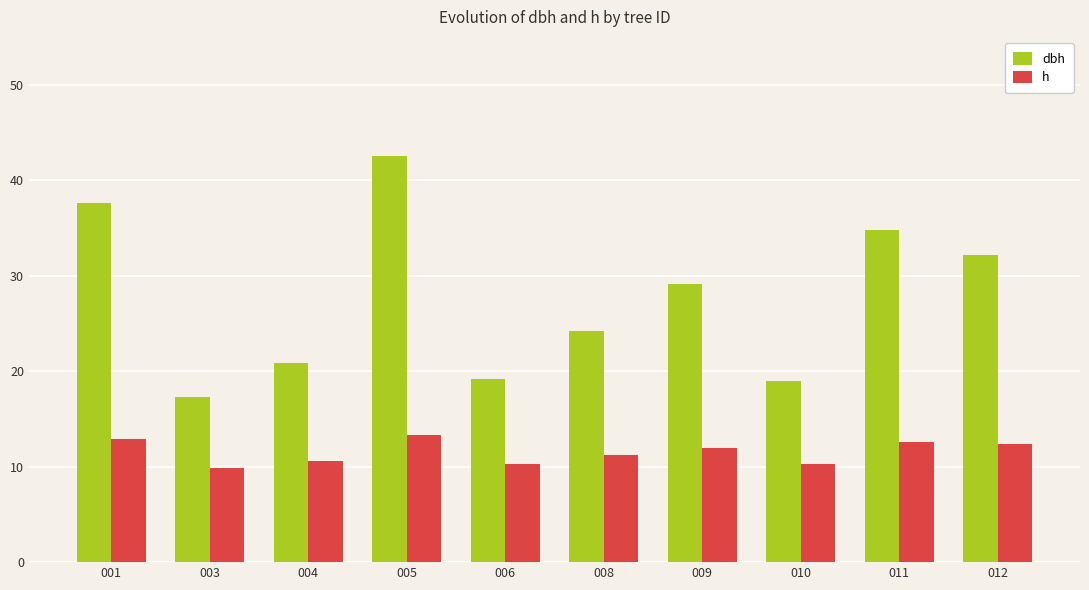

How many groups of bars are there?

10